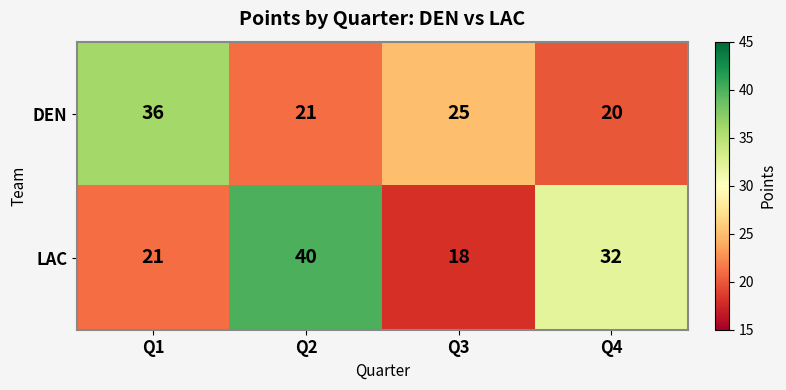

Rank the series by their average value, from highest to lowest.

LAC, DEN